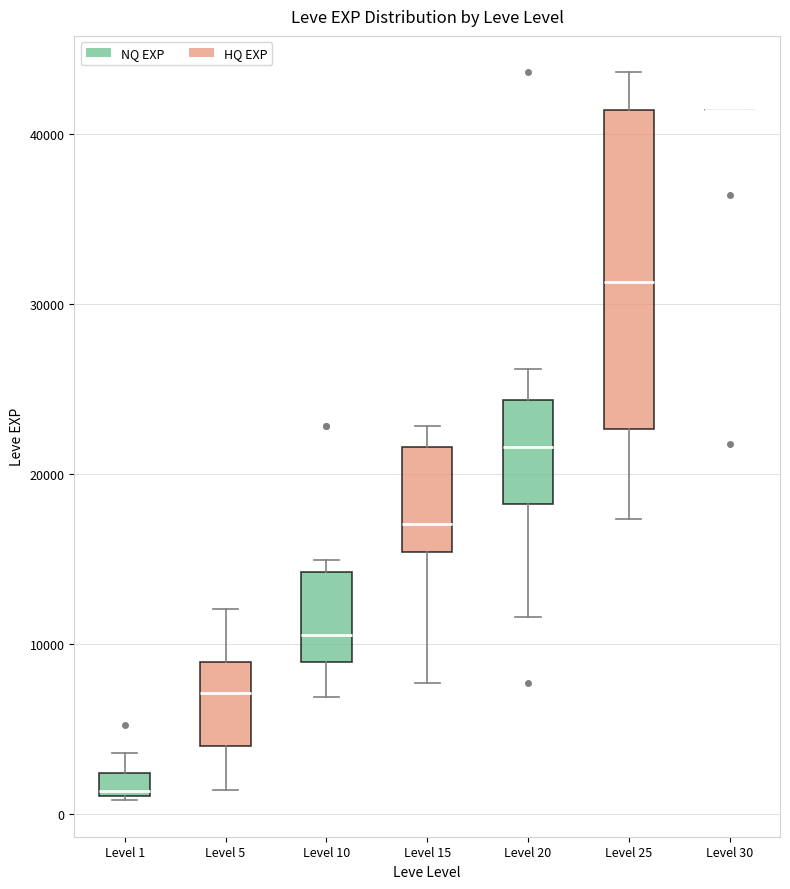

Which box is the tallest, from its lower edge to its upper edge?

Level 25